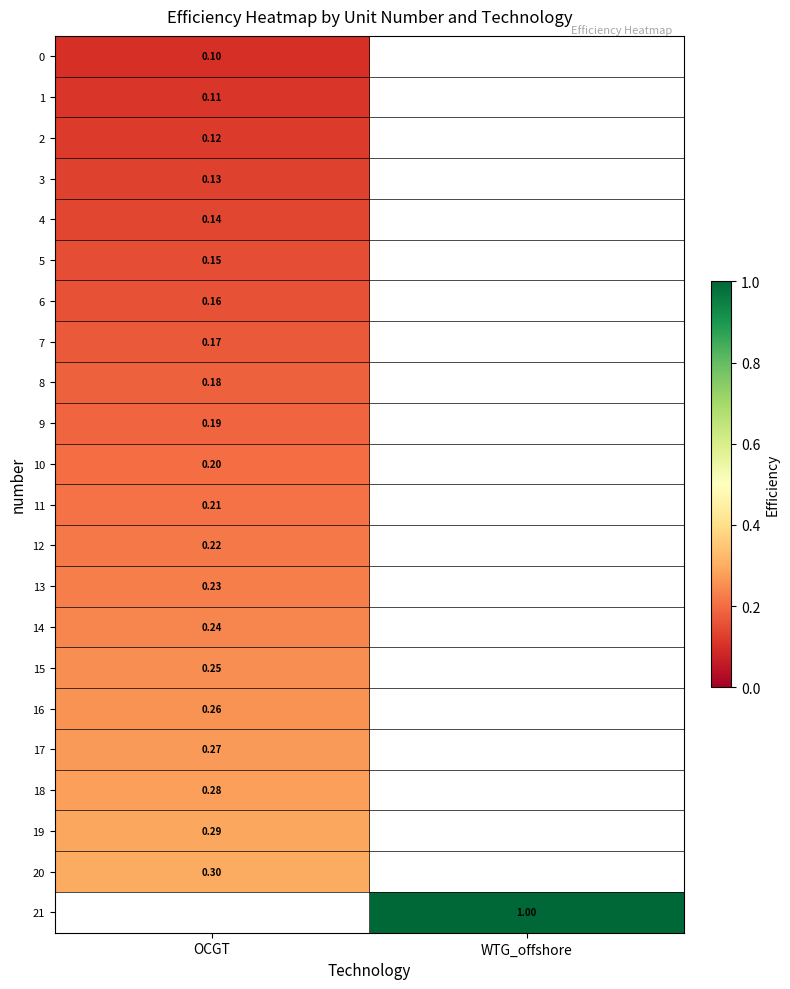

Is the value of 6 at OCGT greater than the value of 5 at OCGT?

Yes